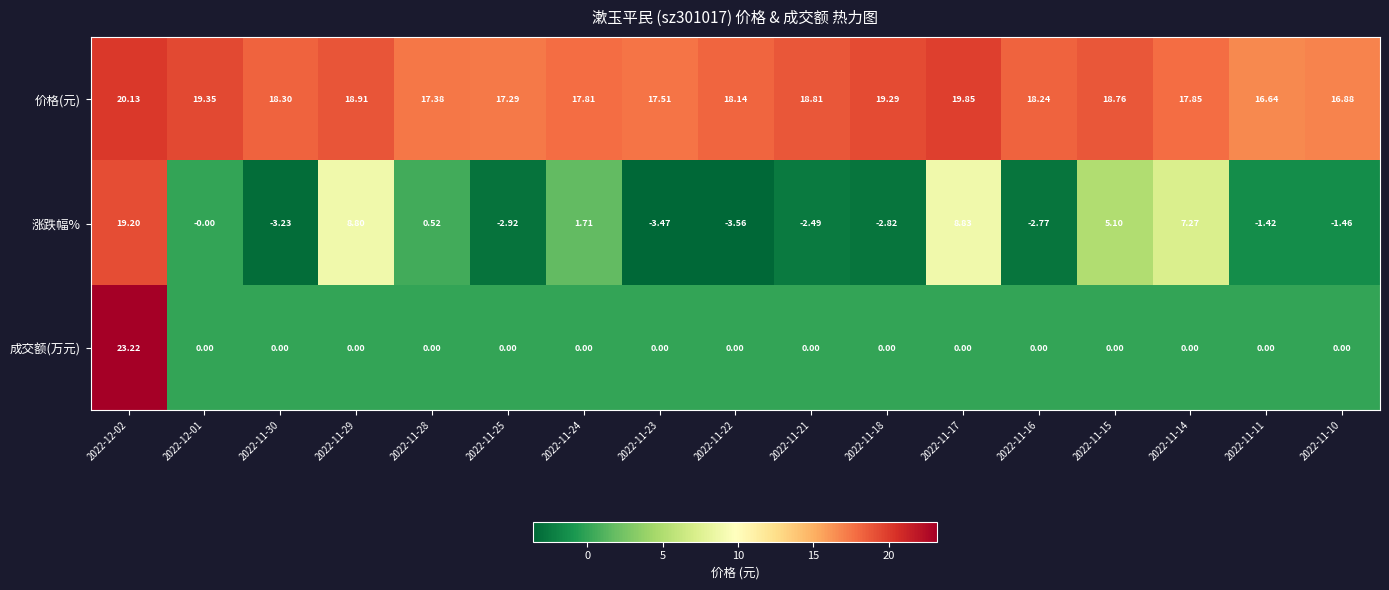

What is the total value across all series at 2022-11-18?

16.5